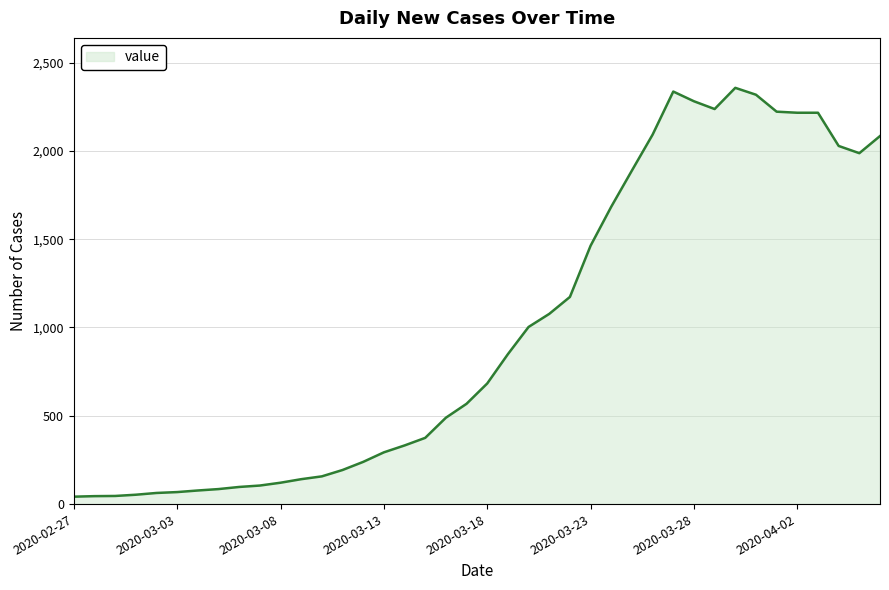

Does the chart display data point markers on the line(s)?

No